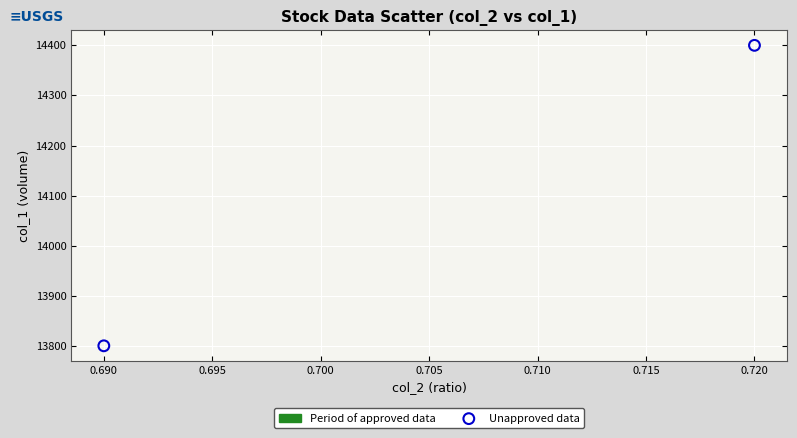

What is the average Y value?

14100